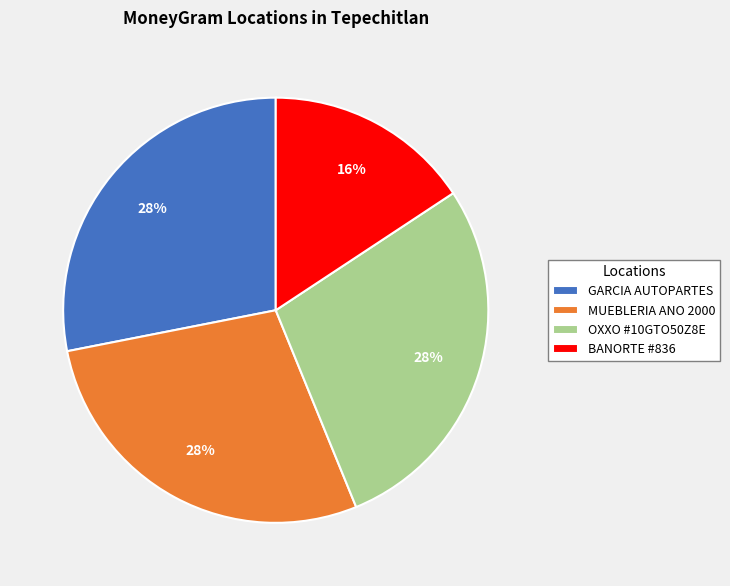

Do MUEBLERIA ANO 2000 and OXXO #10GTO50Z8E together represent more than half of the pie?

Yes